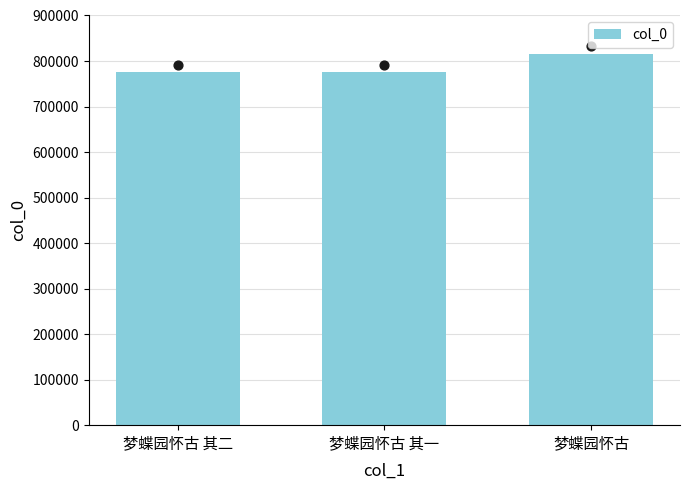

What is the change in value from 梦蝶园怀古 其二 to 梦蝶园怀古?

+41063